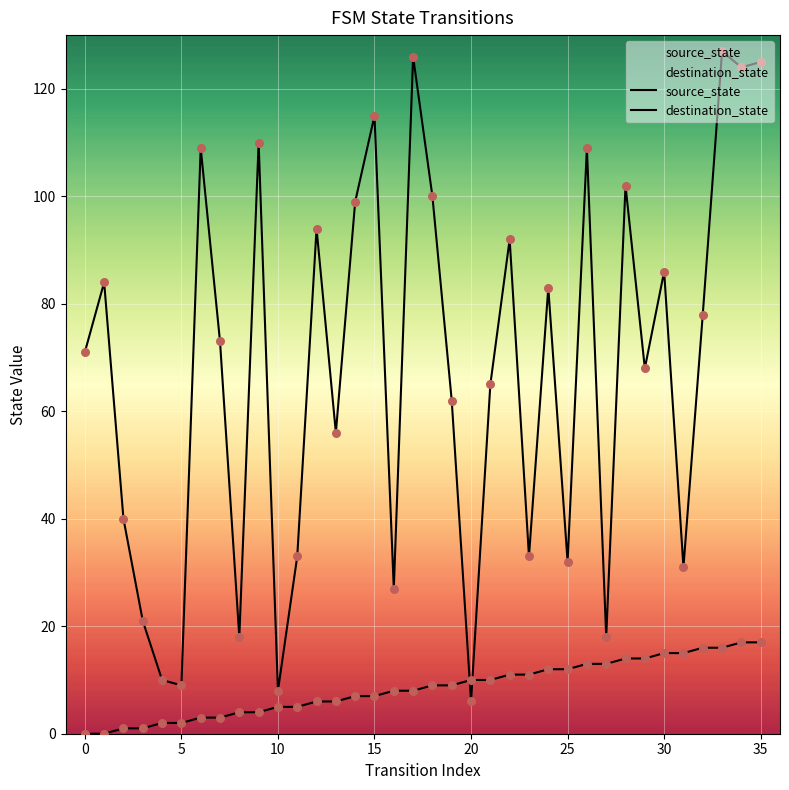

Which series reaches the maximum Y coordinate?

destination_state